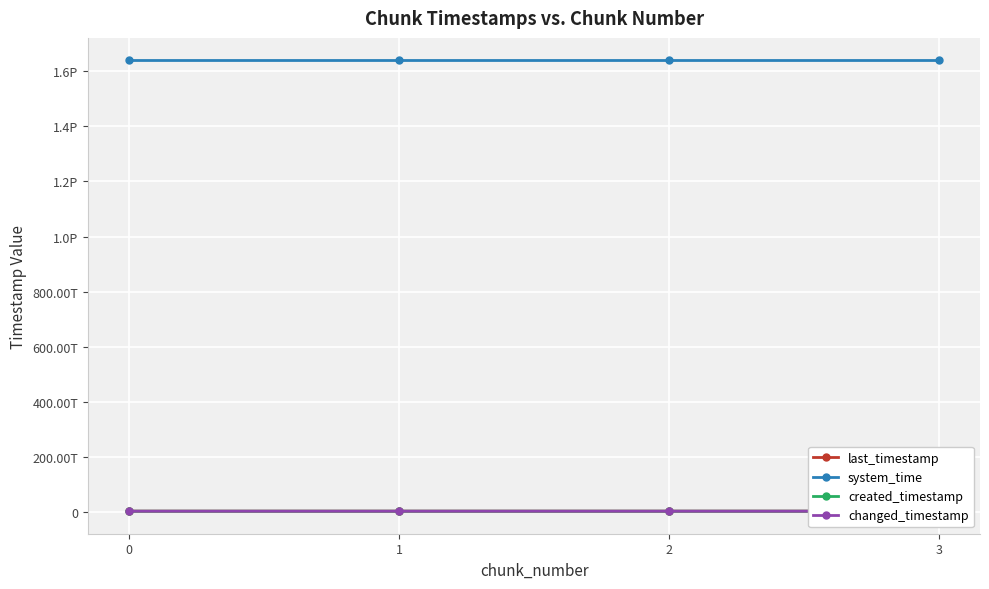

What are all the series names shown in the legend?

last_timestamp, system_time, created_timestamp, changed_timestamp